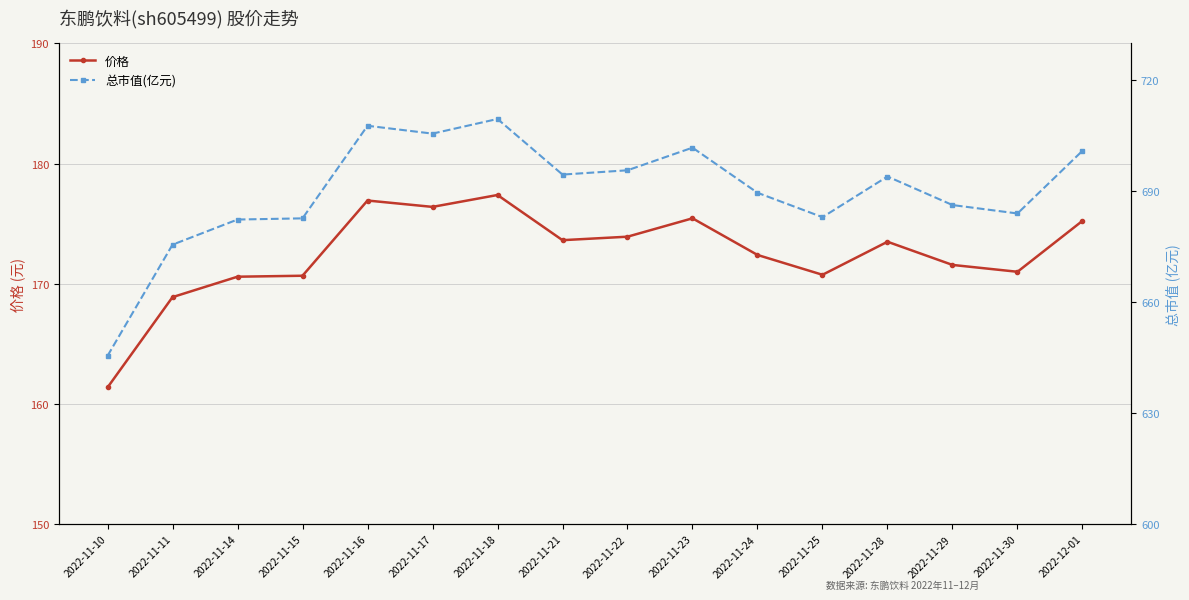

Is the value of 价格 at 2022-11-17 greater than the value of 总市值(亿元) at 2022-11-18?

No